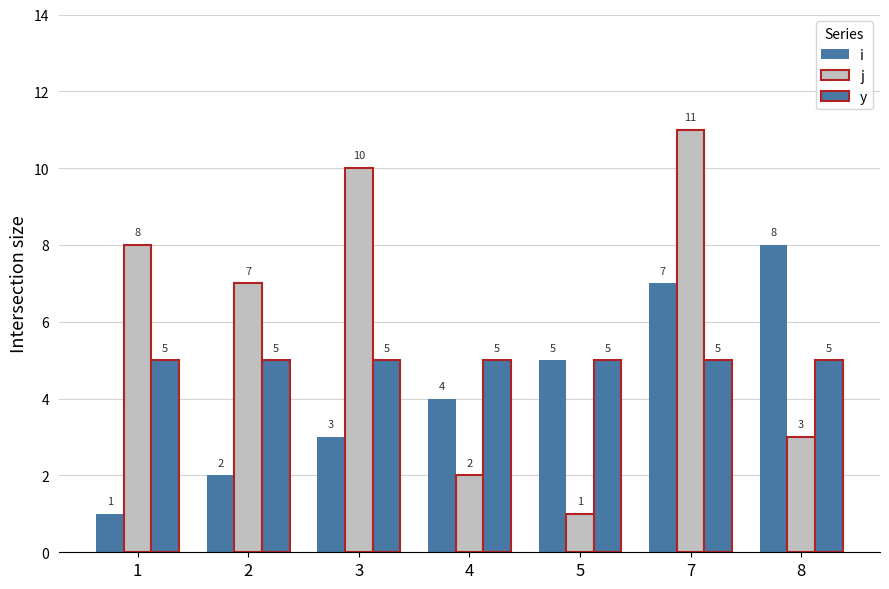

How many distinct data groups are displayed?

3